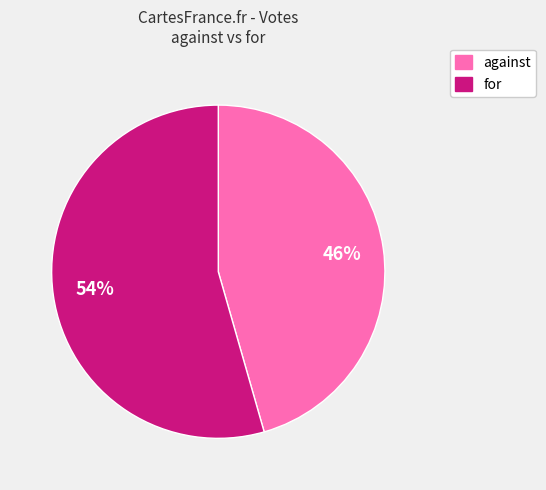

Is it true that for is 54% of the pie?

True